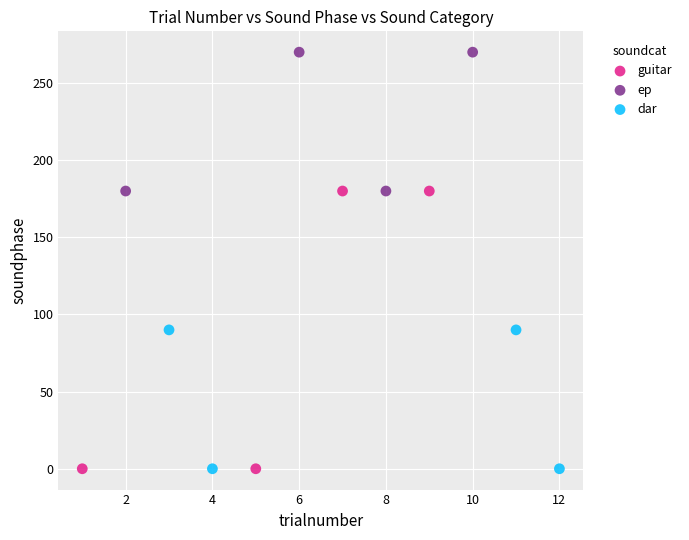

Which series reaches the maximum Y coordinate?

ep